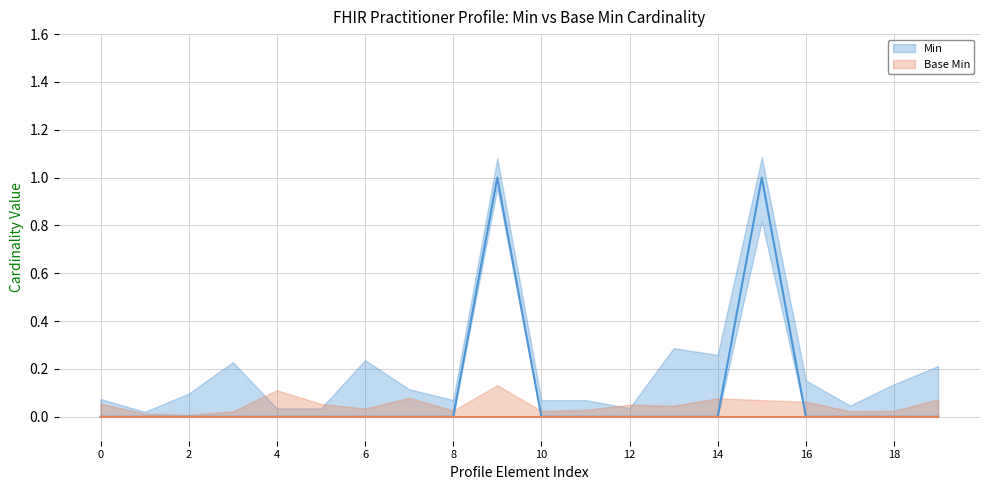

Reading left to right, transcribe all the data shown in this chart.

0	0	0	0	0	0	0	0	0	1	0	0	0	0	0	1	0	0	0	0